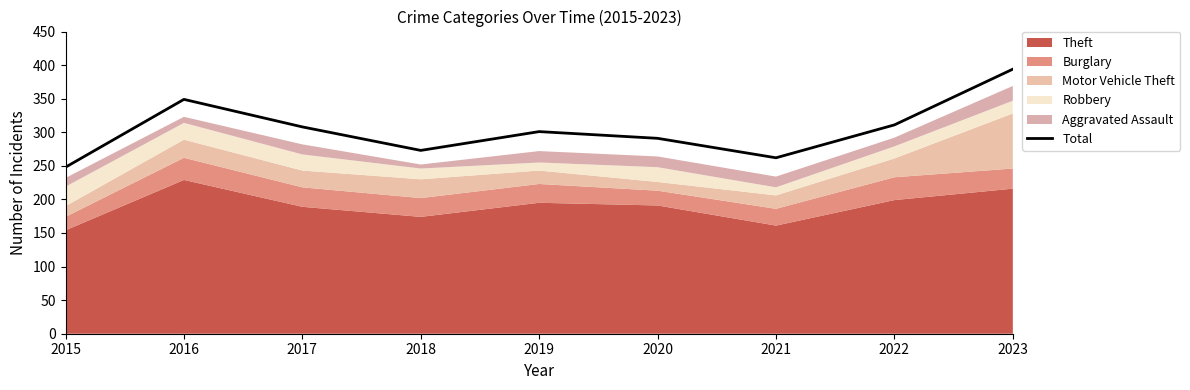

What is the value of the 5th point from the left?

301